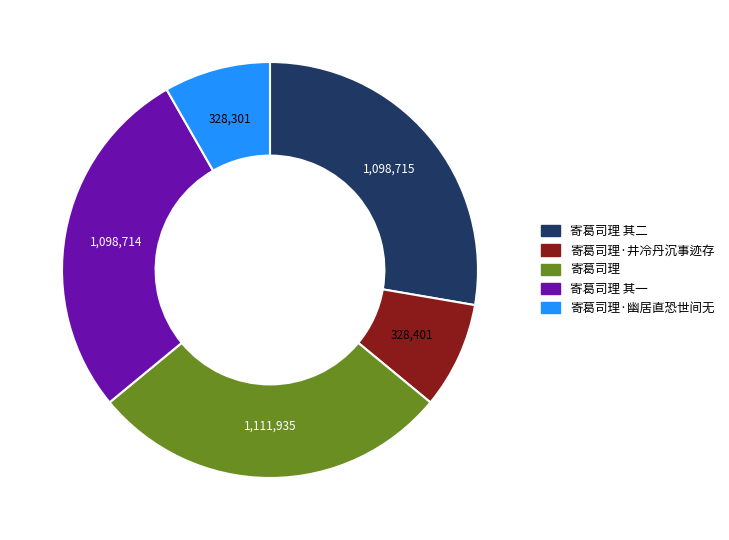

The 寄葛司理 其二 slice represents 28% of the pie. True or false?

True